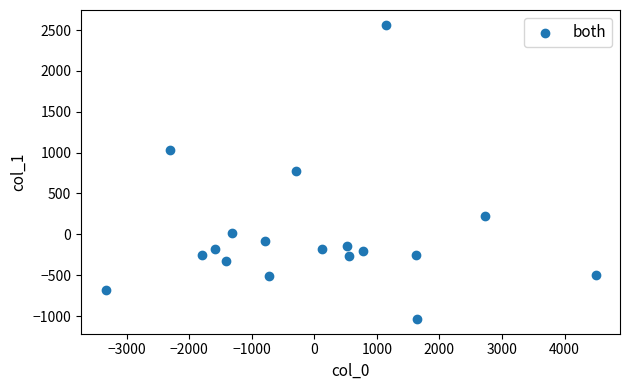

What is the range of Y values (max minus min)?

3601.9